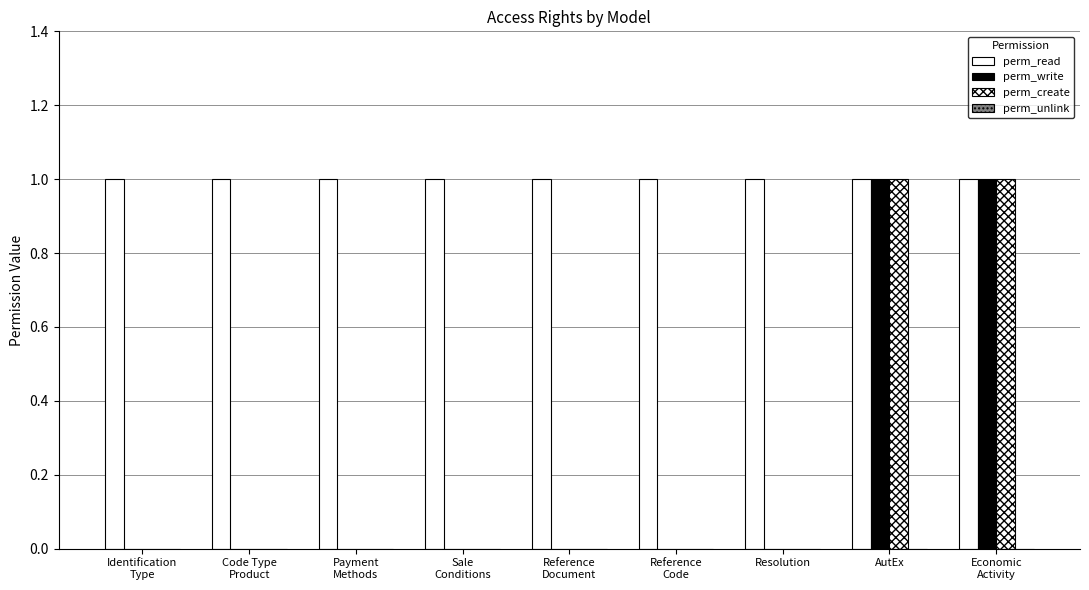

Reading right to left, extract all data points from this chart.

perm_read: 1	1	1	1	1	1	1	1	1
perm_write: 1	1	0	0	0	0	0	0	0
perm_create: 1	1	0	0	0	0	0	0	0
perm_unlink: 0	0	0	0	0	0	0	0	0